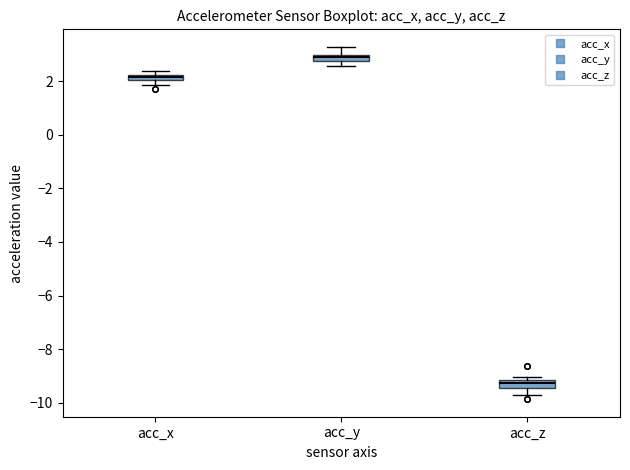

Which box's median line is the lowest?

acc_z